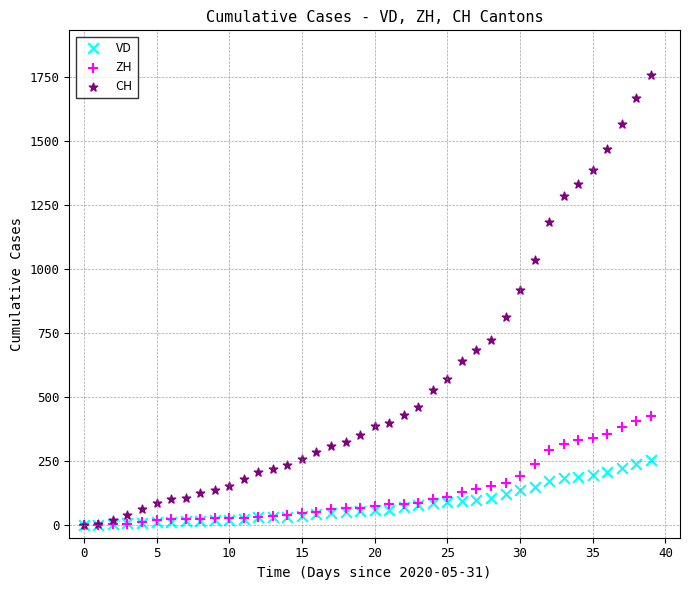

Across all series, what Y value is closest to 878?

918